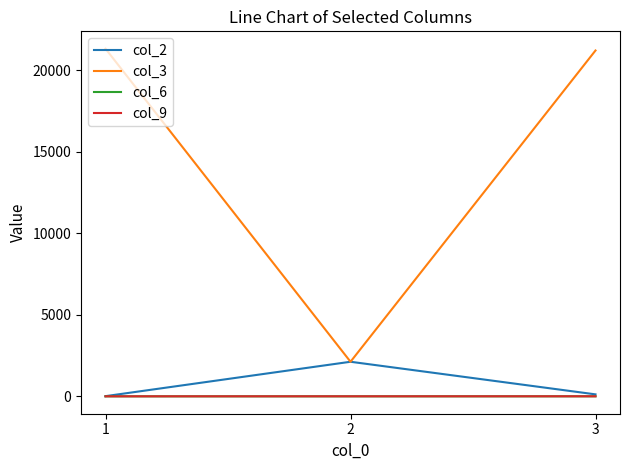

The value of col_6 at 1 is 0. True or false?

True